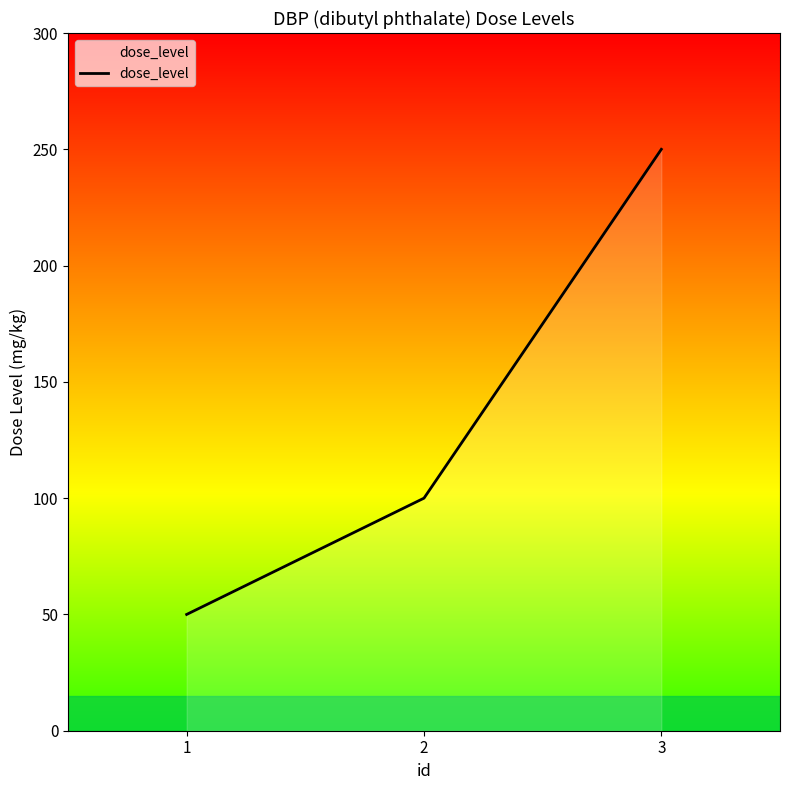

What is the ratio of the value at 1 to the value at 3?

0.2